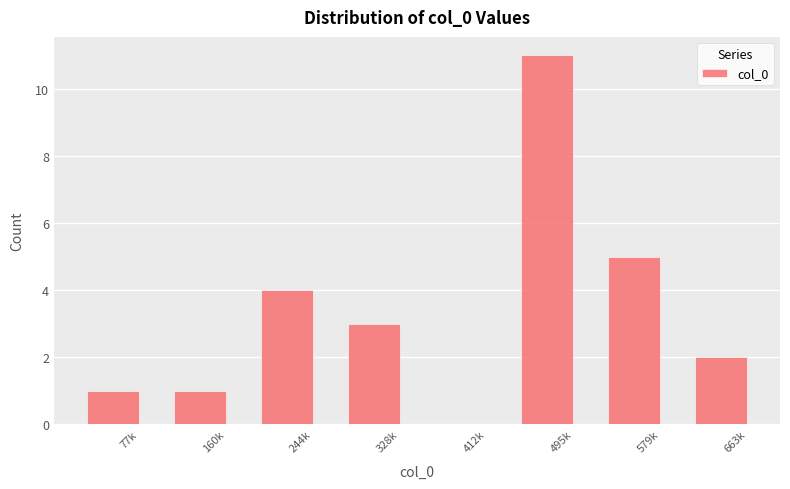

Reading left to right, extract all data points from this chart.

77k=1	160k=1	244k=4	328k=3	412k=0	495k=11	579k=5	663k=2